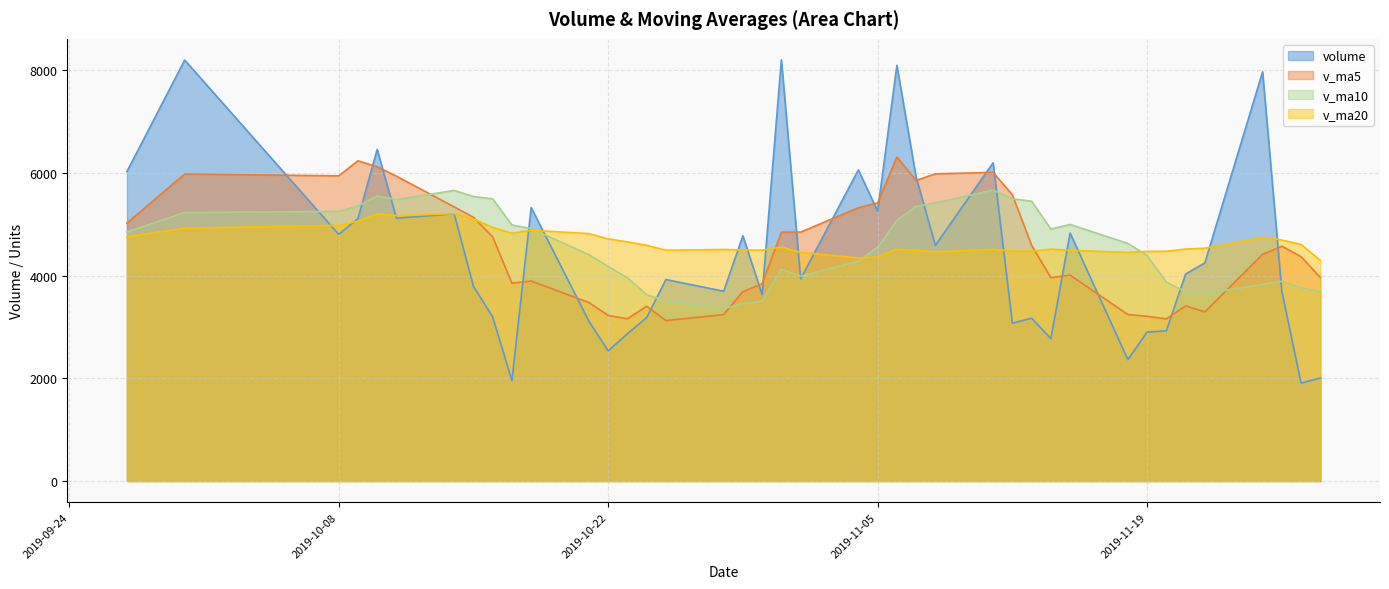

Where is the first local minimum for v_ma10?

2019-10-11